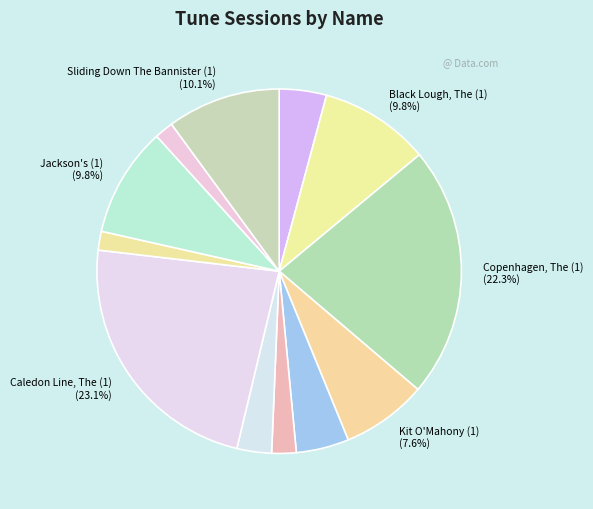

How many segments does this pie chart have?

12